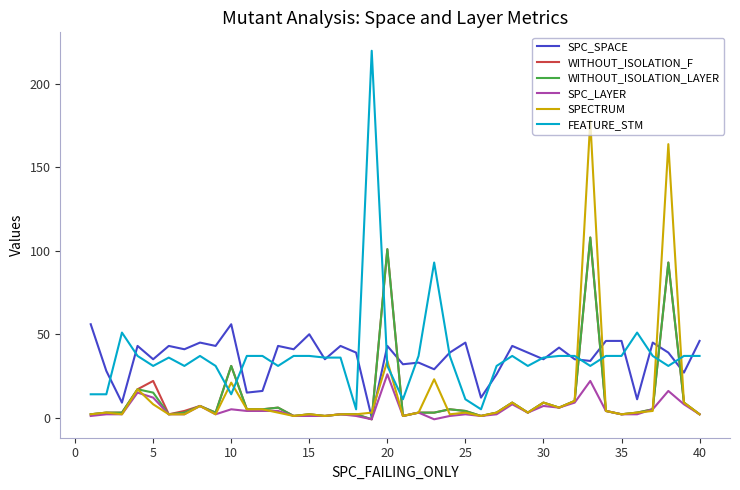

Which series has the widest spread of values?

FEATURE_STM